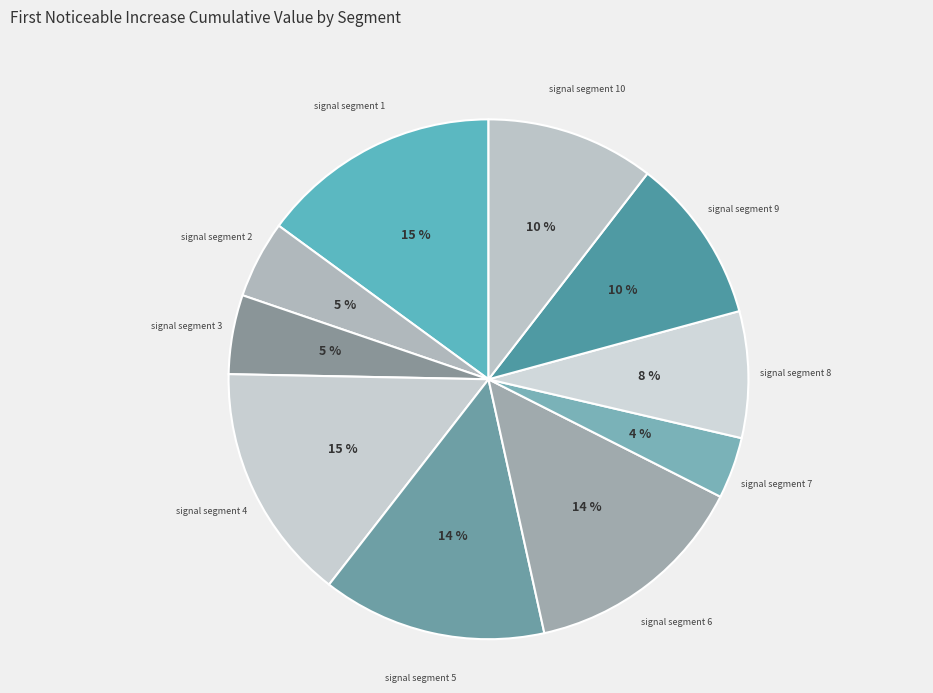

How many slices are in this pie chart?

10